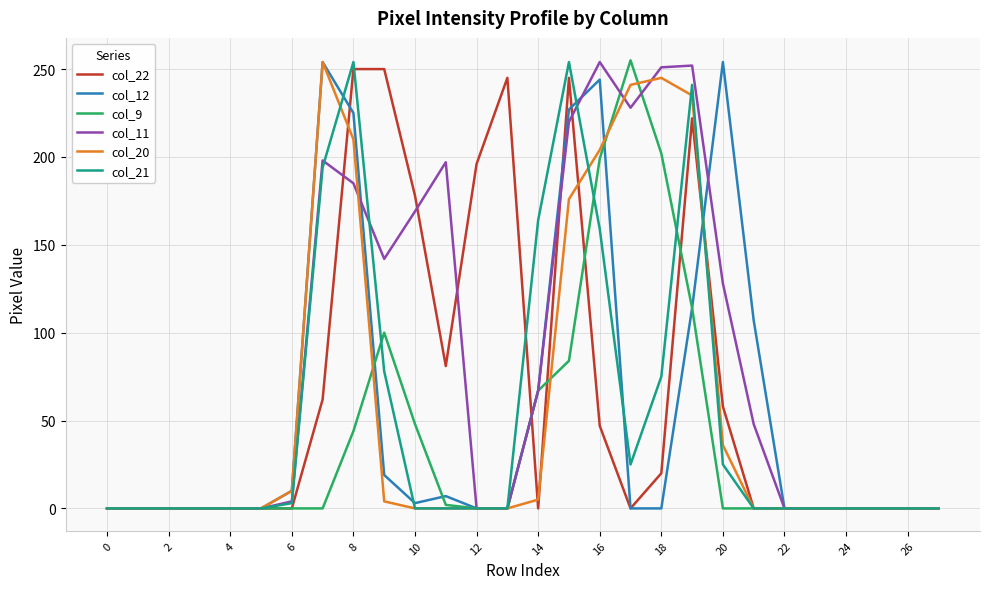

Which series has the largest total across all categories?

col_11